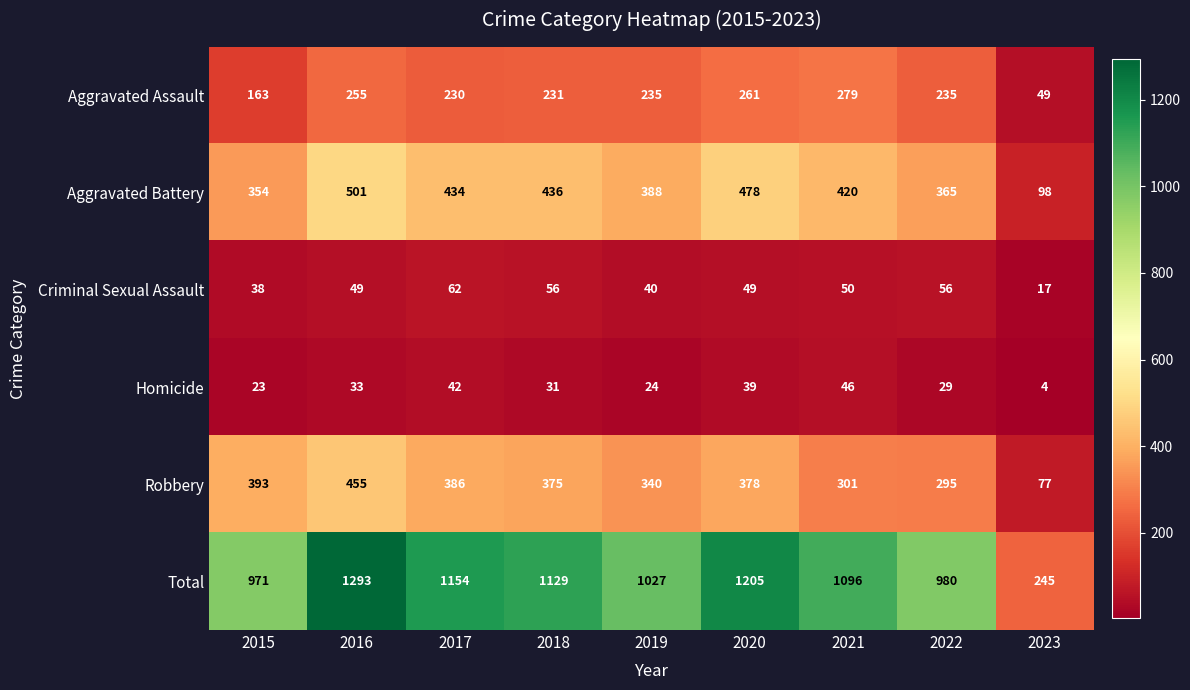

Rank the series at 2020 from lowest to highest value.

Homicide, Criminal Sexual Assault, Aggravated Assault, Robbery, Aggravated Battery, Total